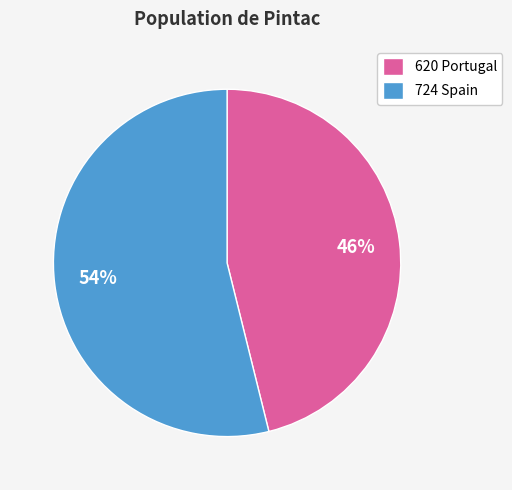

To the nearest percent, what is the combined percentage of 620 Portugal and 724 Spain?

100%